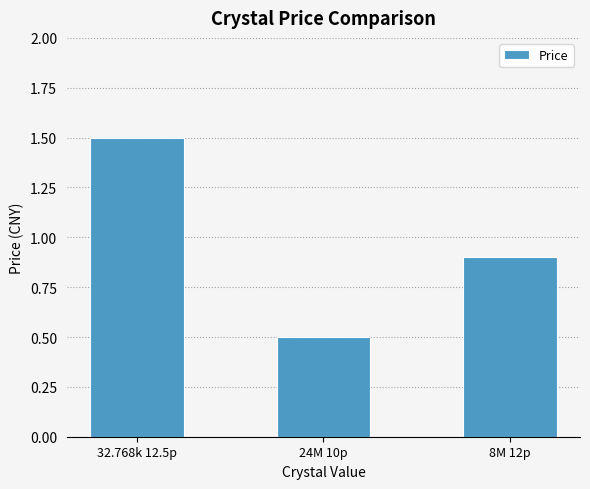

Which label corresponds to the largest value in the chart?

32.768k 12.5p